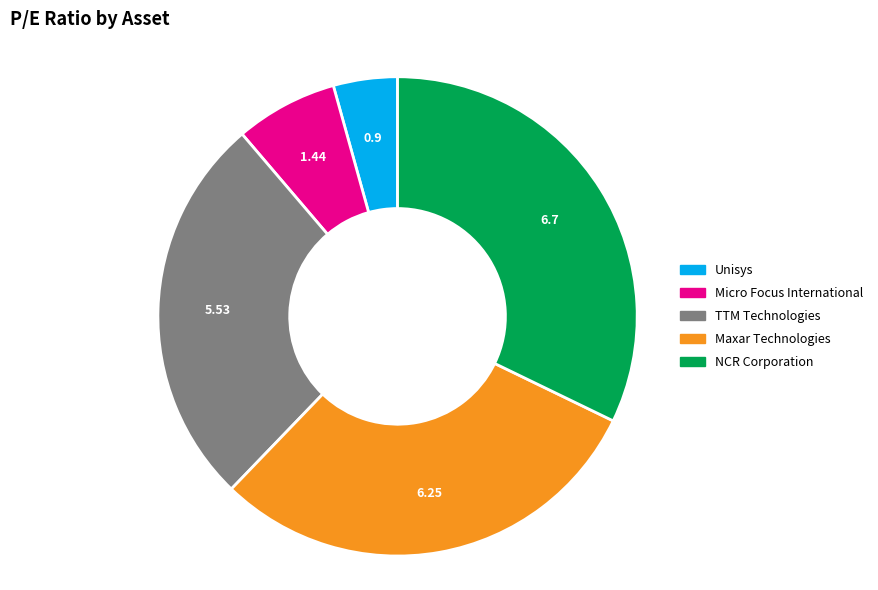

Do NCR Corporation and Maxar Technologies together represent more than half of the pie?

Yes